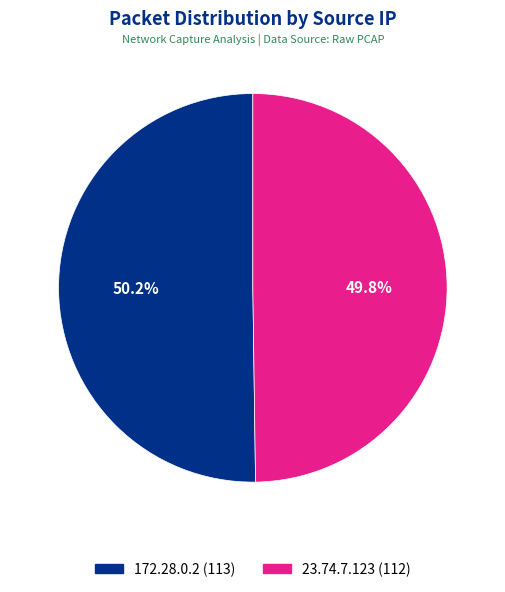

What is the total percentage of 23.74.7.123 and 172.28.0.2?

100.0%